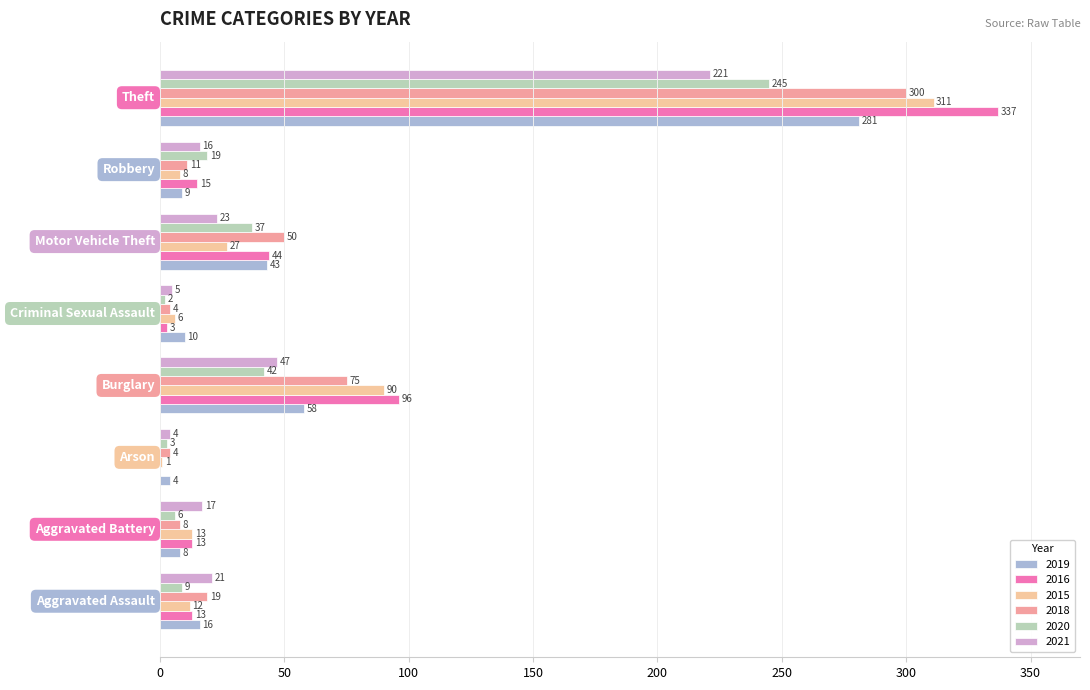

How many categories are shown in the chart?

8